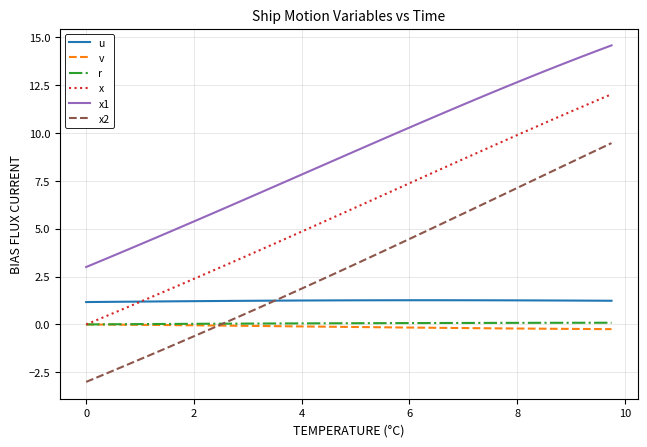

What is the maximum value for u?

1.3